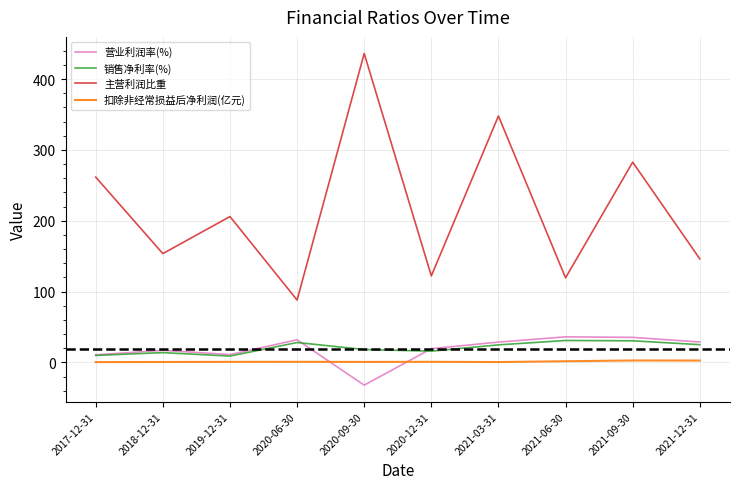

Is this an area chart (filled region under the line)?

No